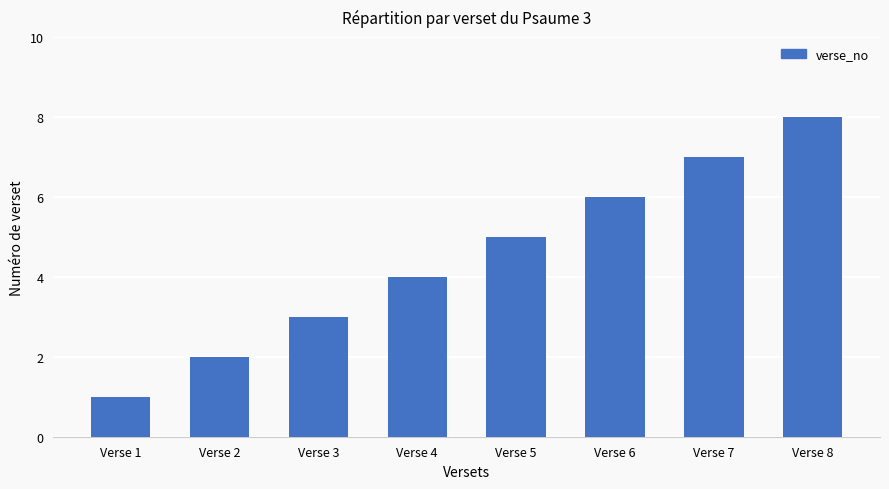

What is the smallest value displayed?

1